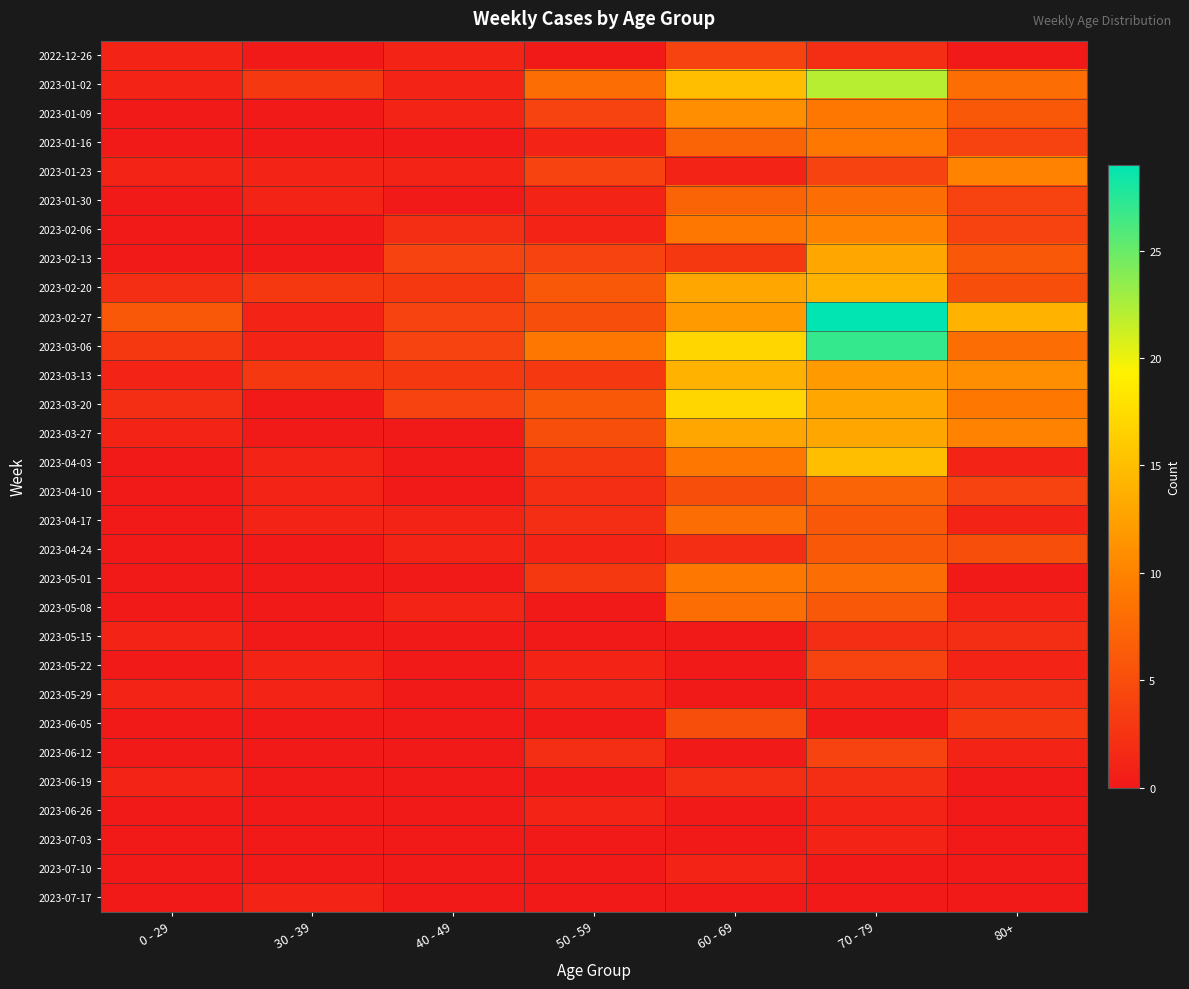

Which series has the widest spread of values?

2023-02-27